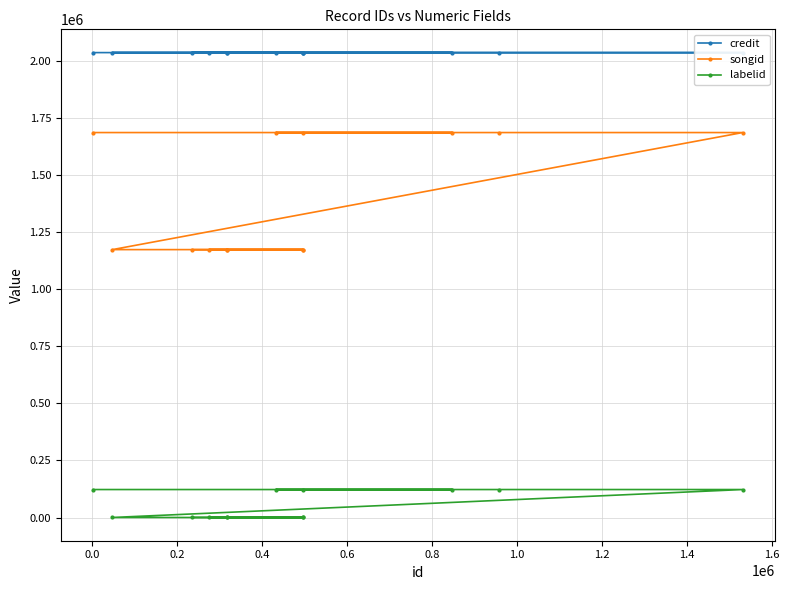

How many data points in songid are above 1172859?

6